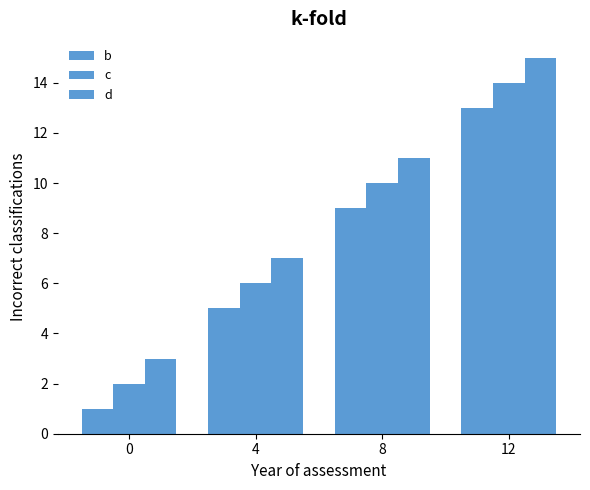

Rank the series by their average value, from highest to lowest.

d, c, b